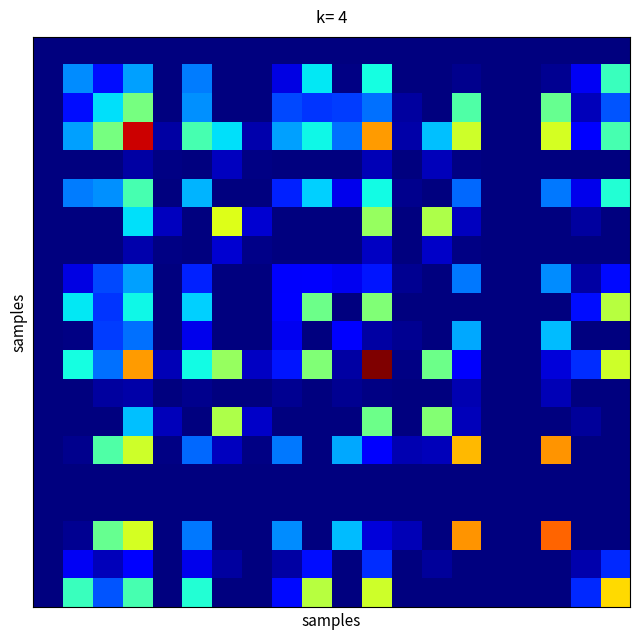

Which category has the highest value across all series?

11